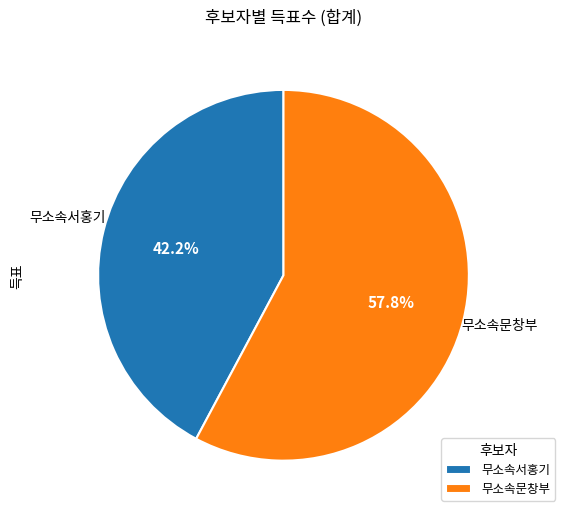

Does any single category account for the majority?

Yes